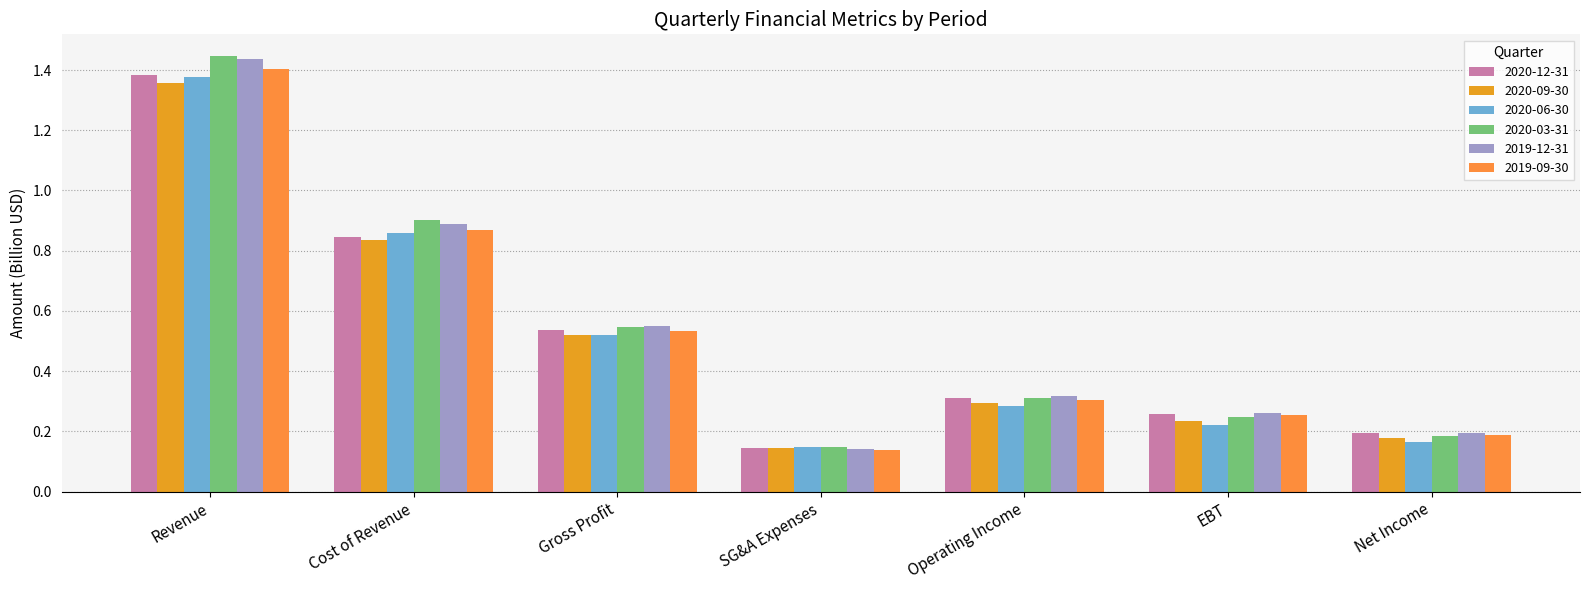

Between Operating Income and SG&A Expenses, which is larger?

Operating Income